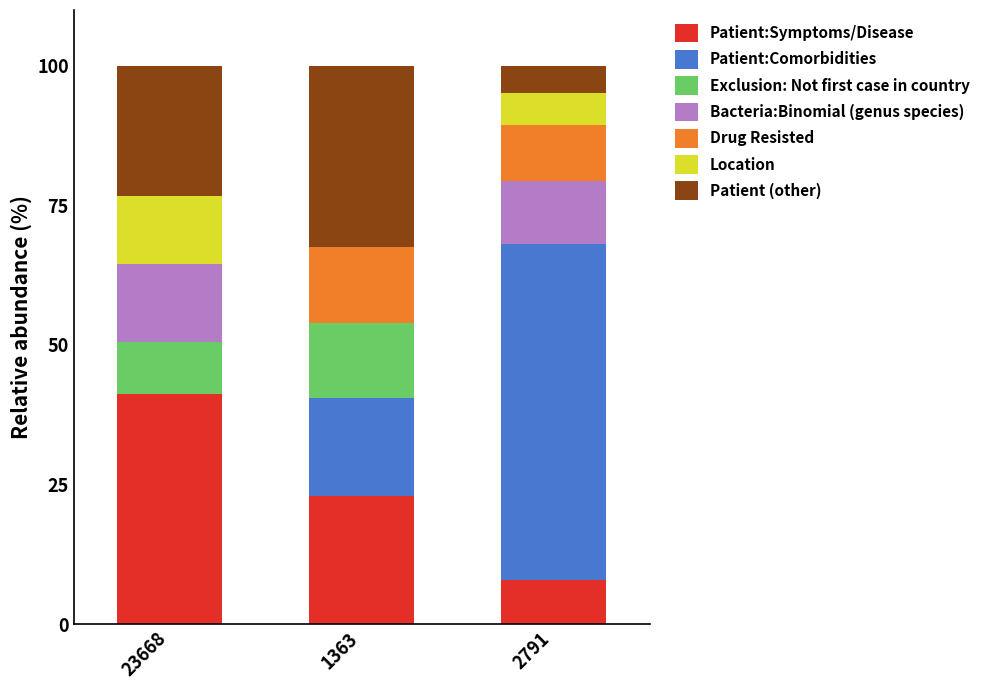

Which category has the highest value in the Patient:Symptoms/Disease series?

23668